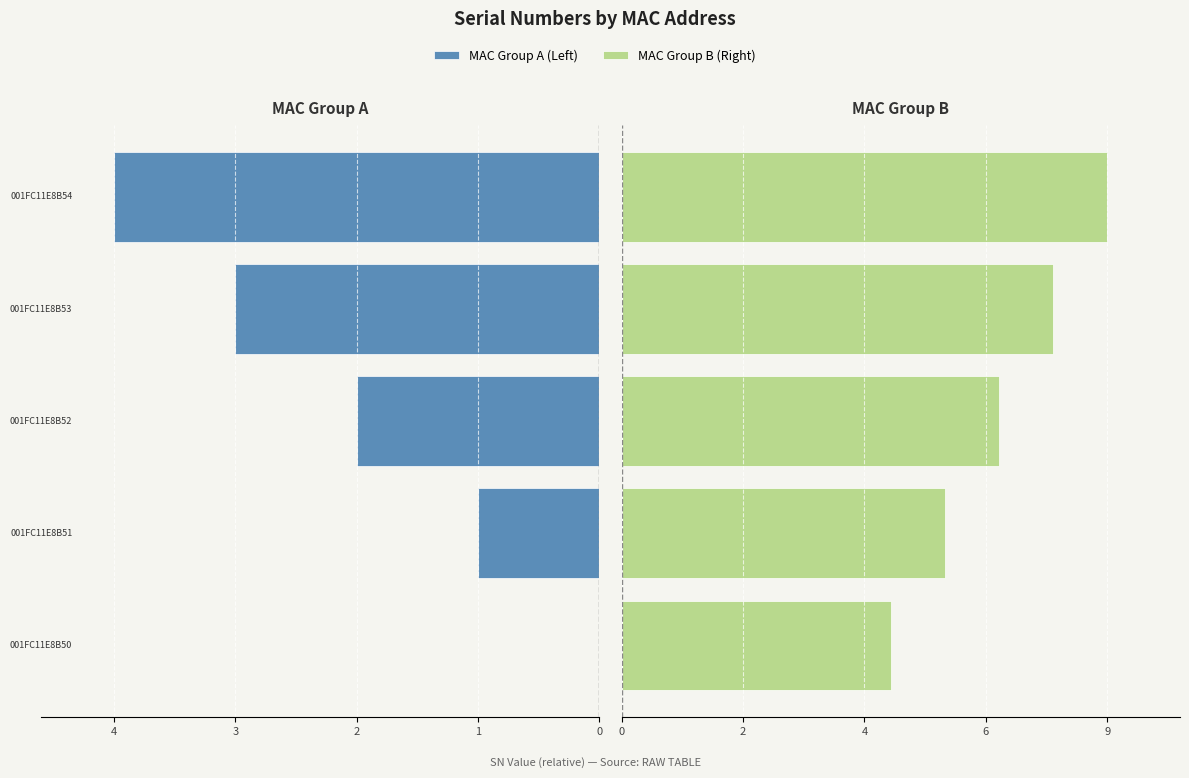

The value of MAC Group B (Right) at 1 is 3. True or false?

False